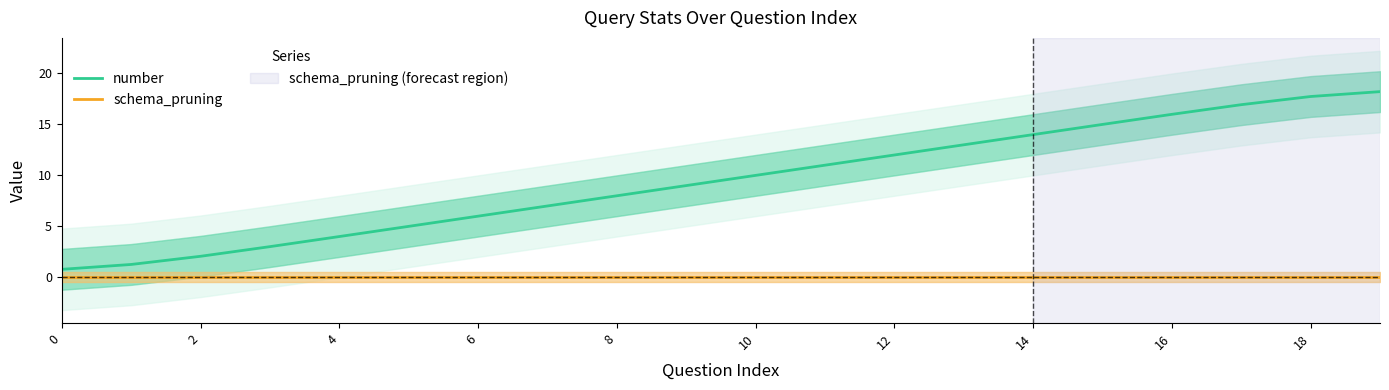

At 18, list the series in order from largest to smallest.

number, schema_pruning